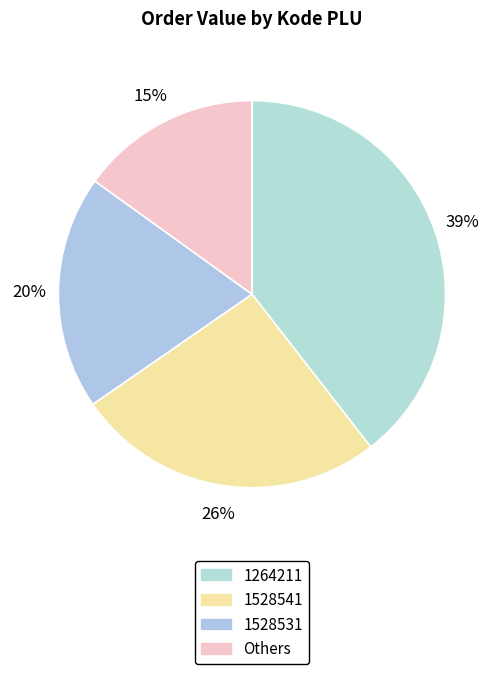

Is there a majority slice in this chart?

No